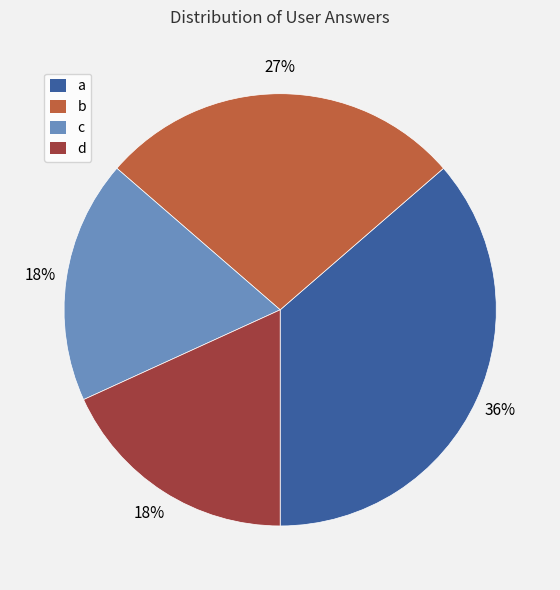

Is it true that c is 32% of the pie?

False